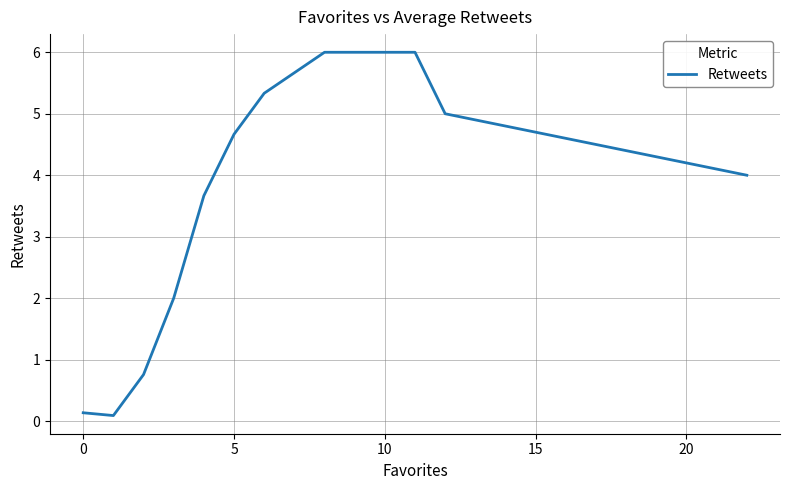

What is the difference between the maximum and minimum values?

5.9